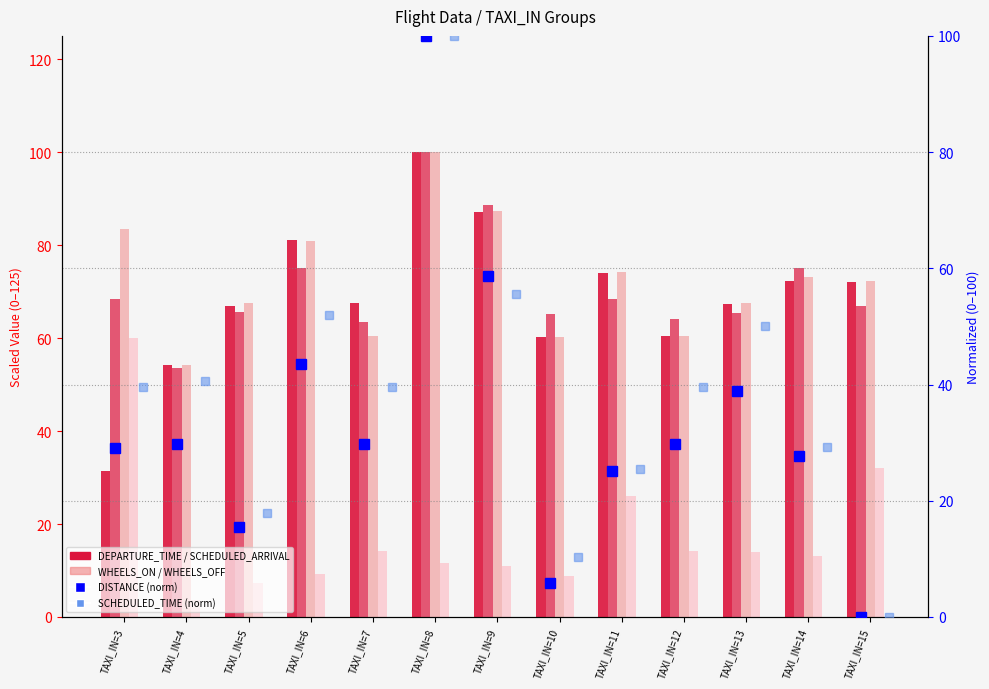

At which label does SCHEDULED_TIME (norm) reach its peak?

TAXI_IN=8